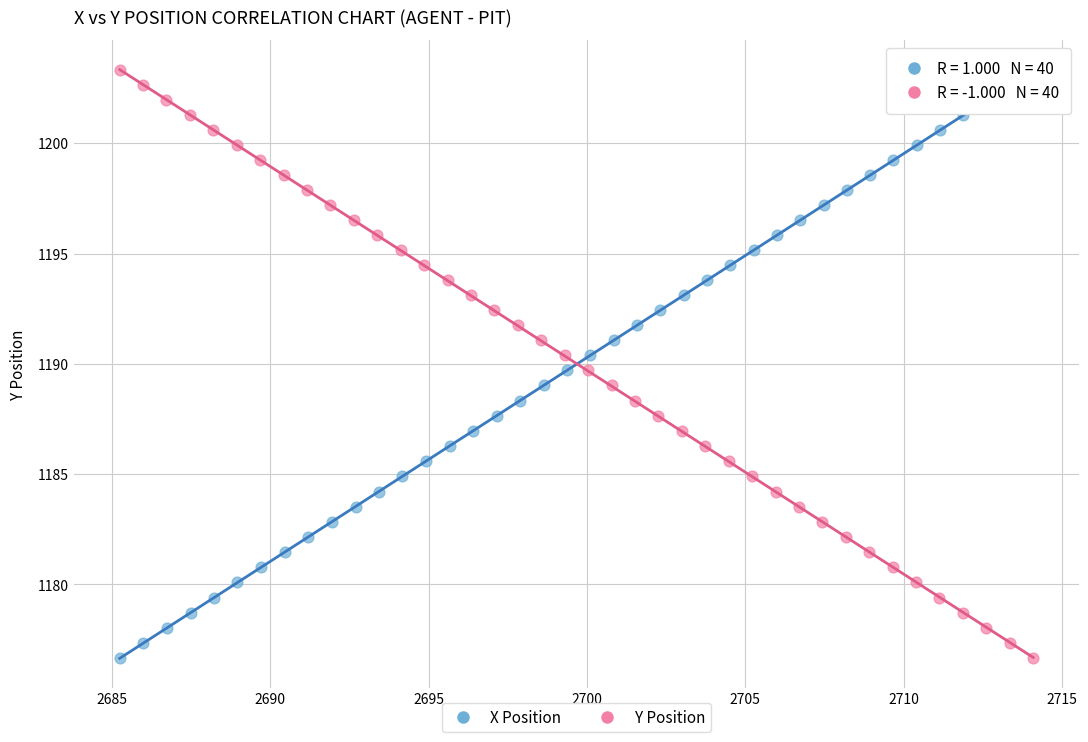

What are all the series names shown in the legend?

X Position, Y Position